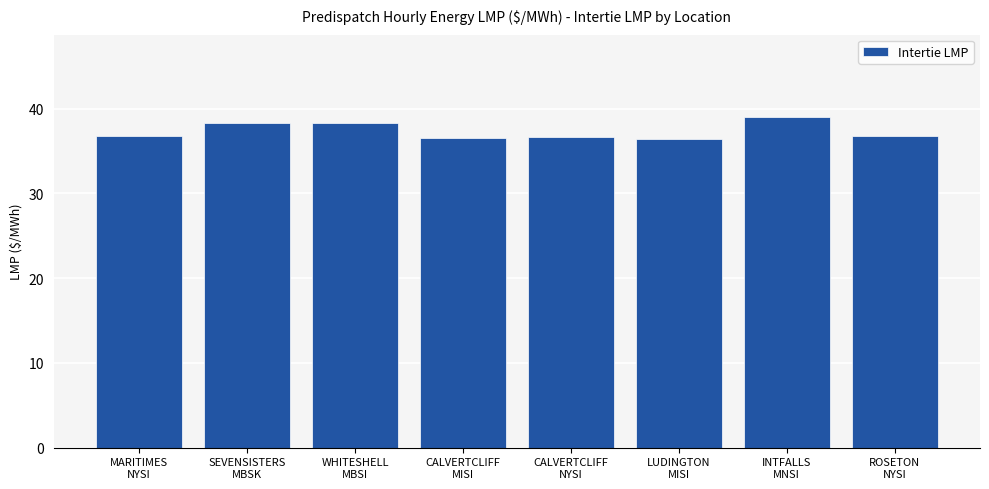

What is the label of the 1st bar from the right?

ROSETON
NYSI